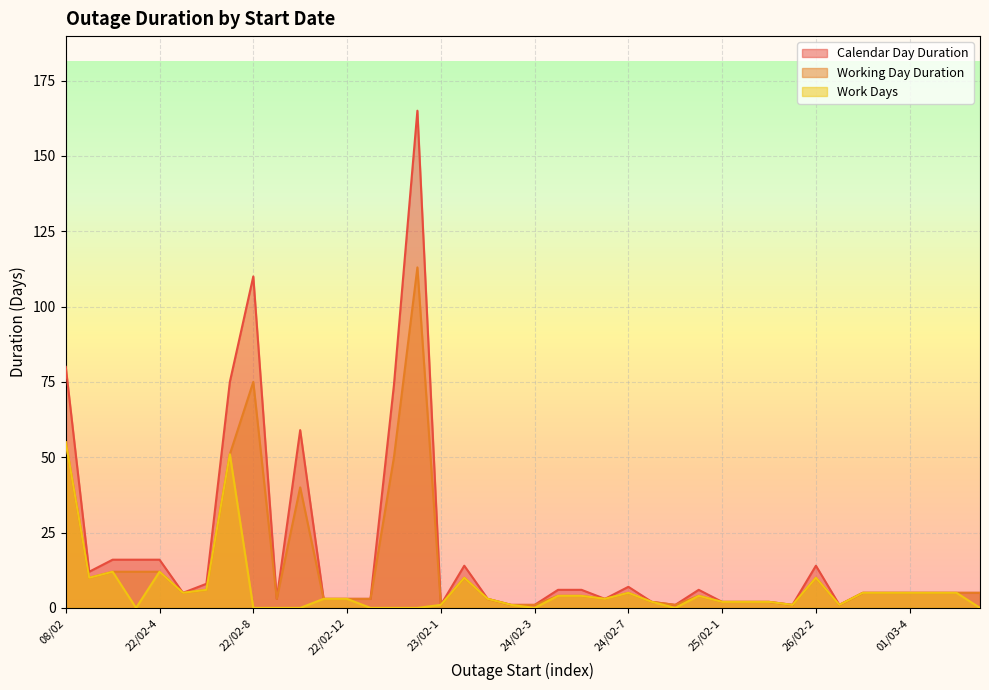

What is the difference between the maximum and minimum values in the Work Days series?

55